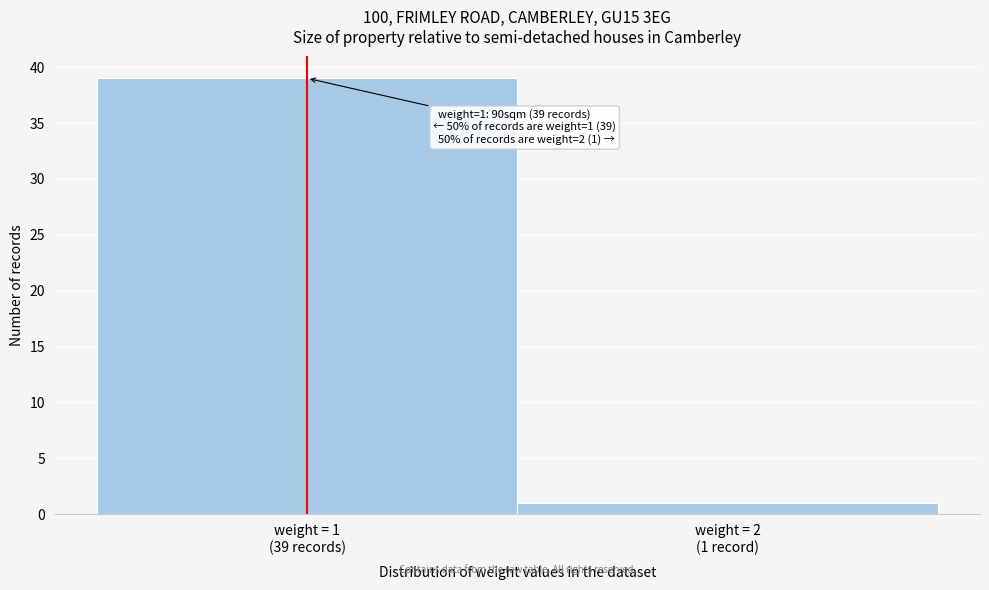

Reading left to right, list all the values displayed in this chart.

39	1